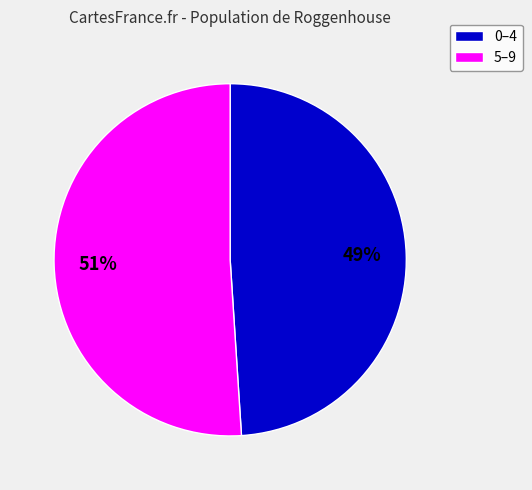

Does any single category account for the majority?

Yes